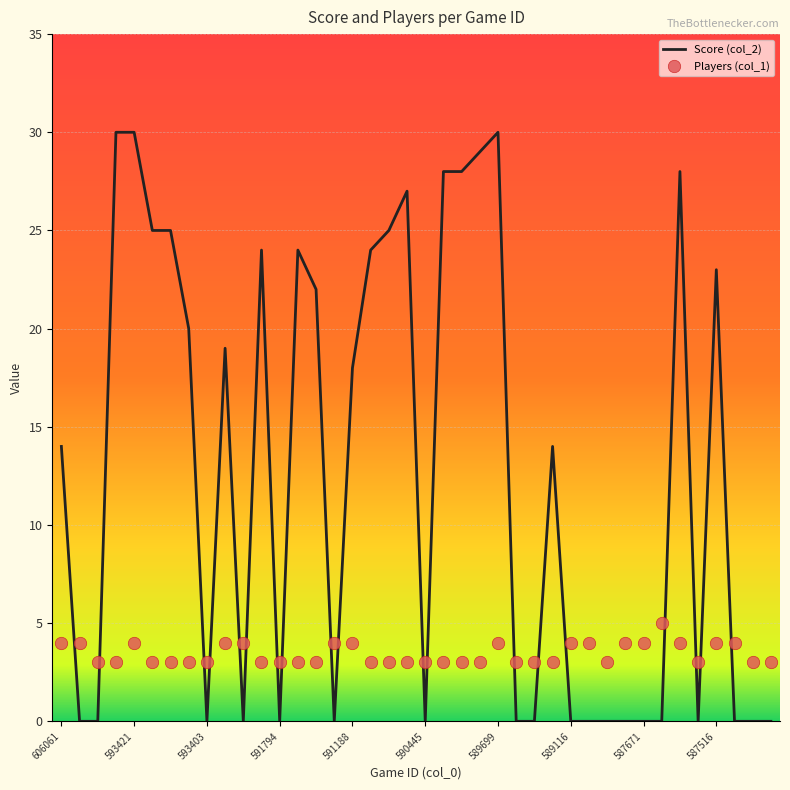

What is the total value across all series at 25?

3